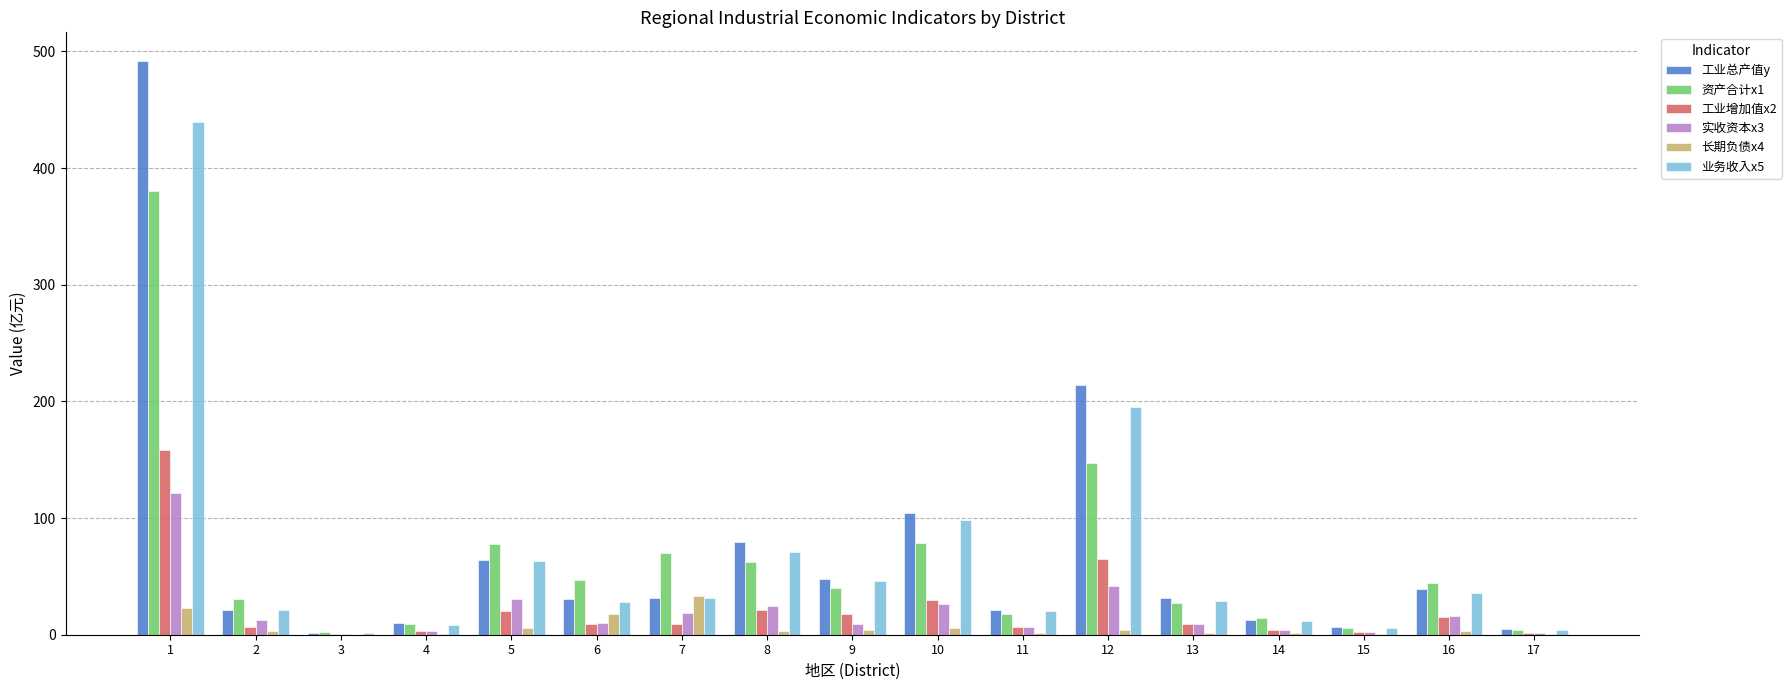

What is the total value across all series at 1?

1614.3